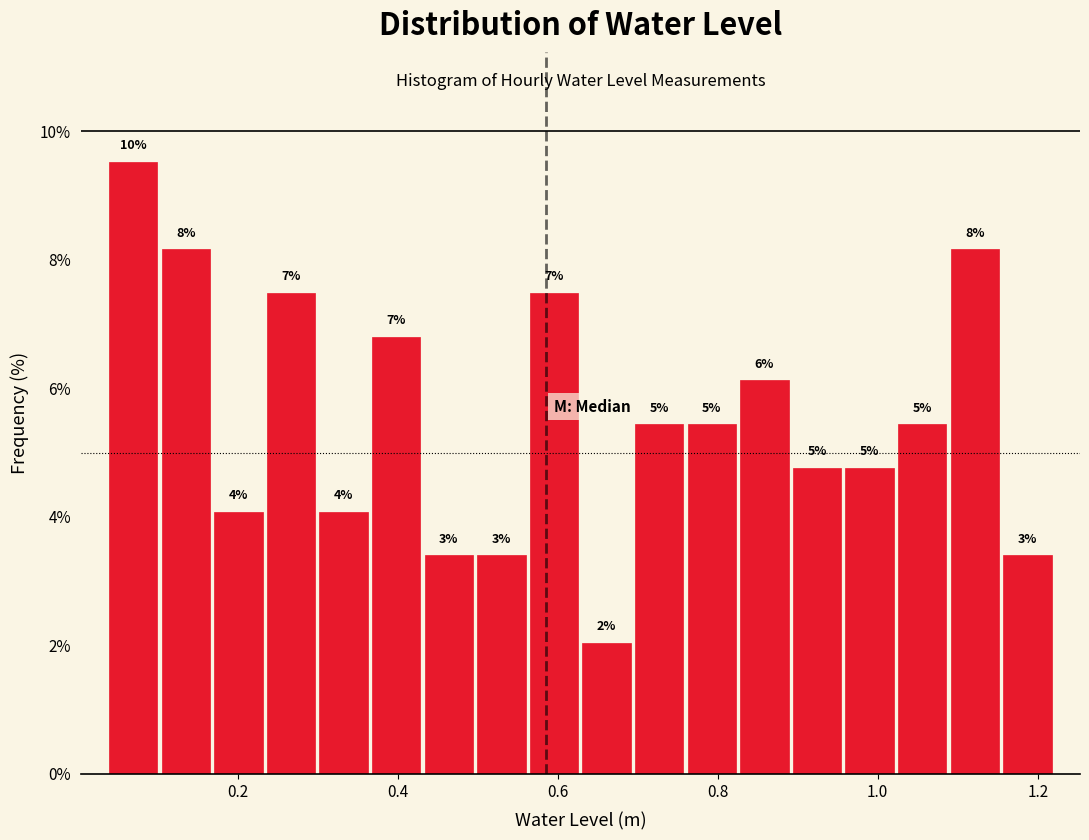

Around what value on the x-axis is the tallest bar? Give the approximate position of its centre, as read against the axis.

0.06